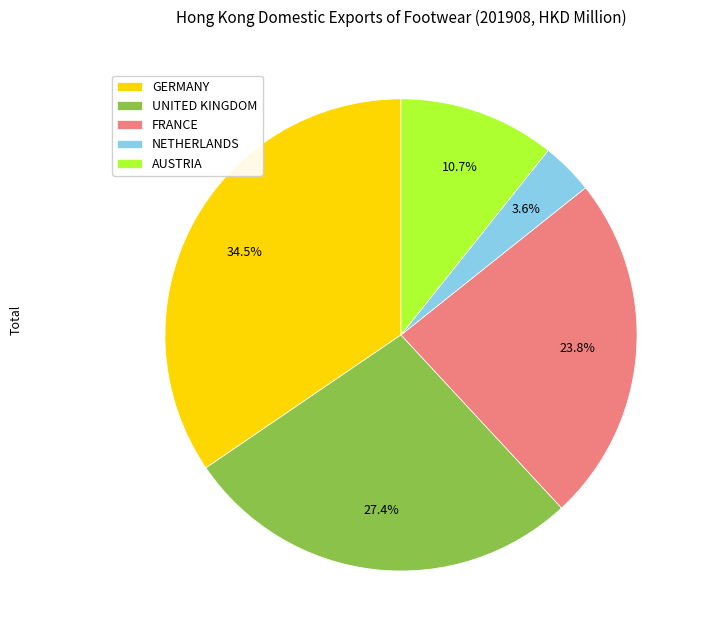

Count the number of slices in the pie.

5